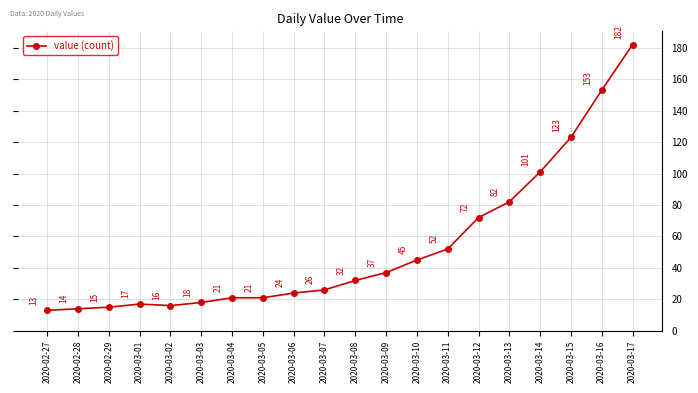

What is the sum of all values?

1064